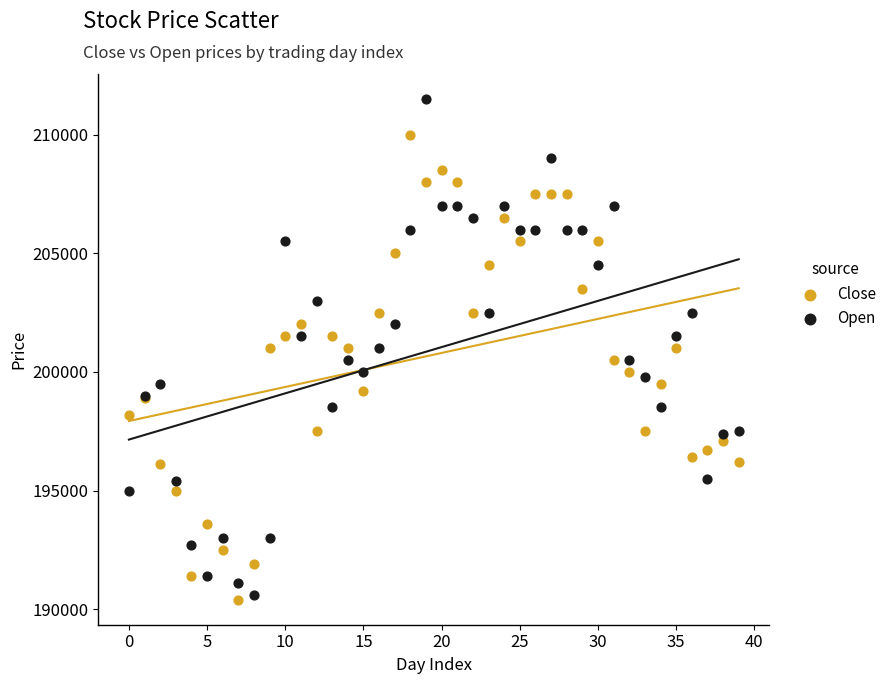

Which series contains the highest Y value?

Open